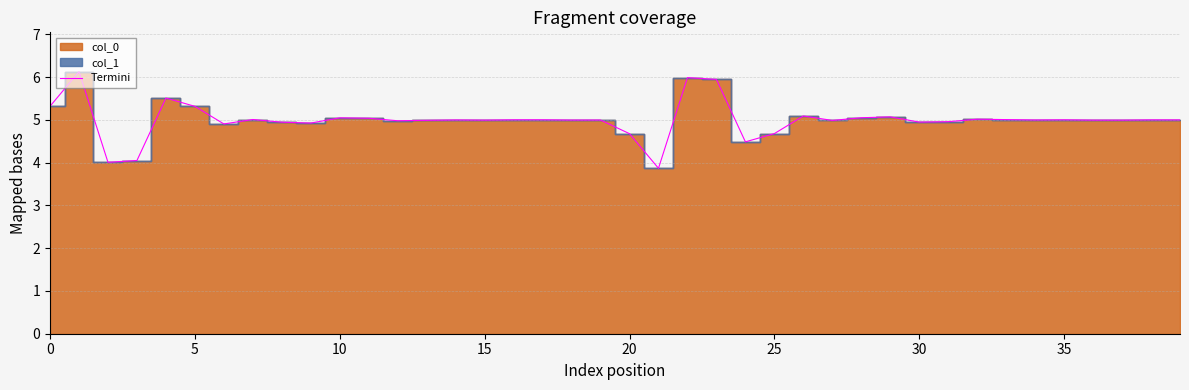

The value at 19 is 8.8. True or false?

False